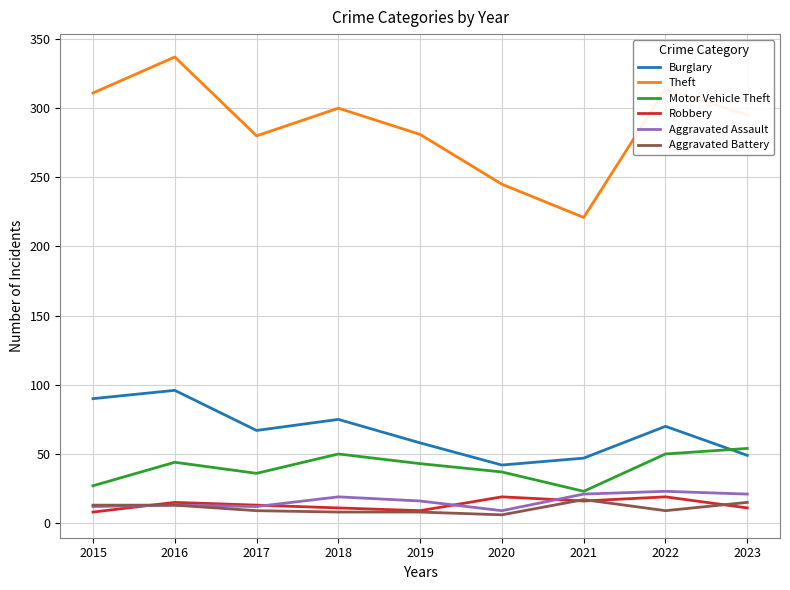

Where is Burglary nearest to the value 69?

2022